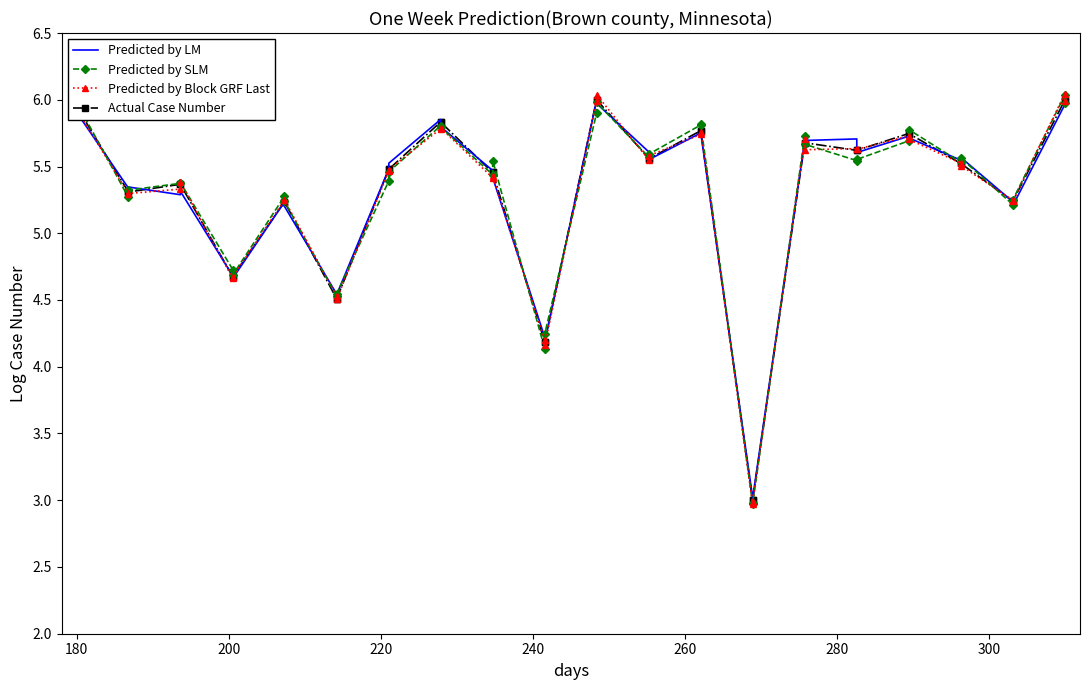

What is the minimum value shown in the chart?

3.0